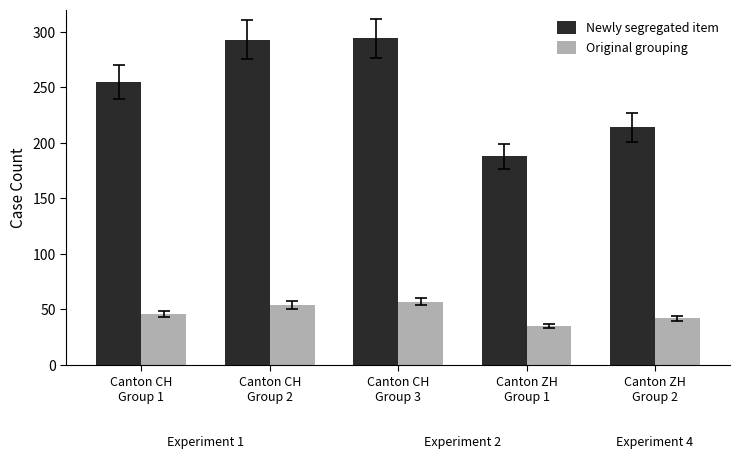

What is the value of the Newly segregated item bar at the 5th from the left?

214